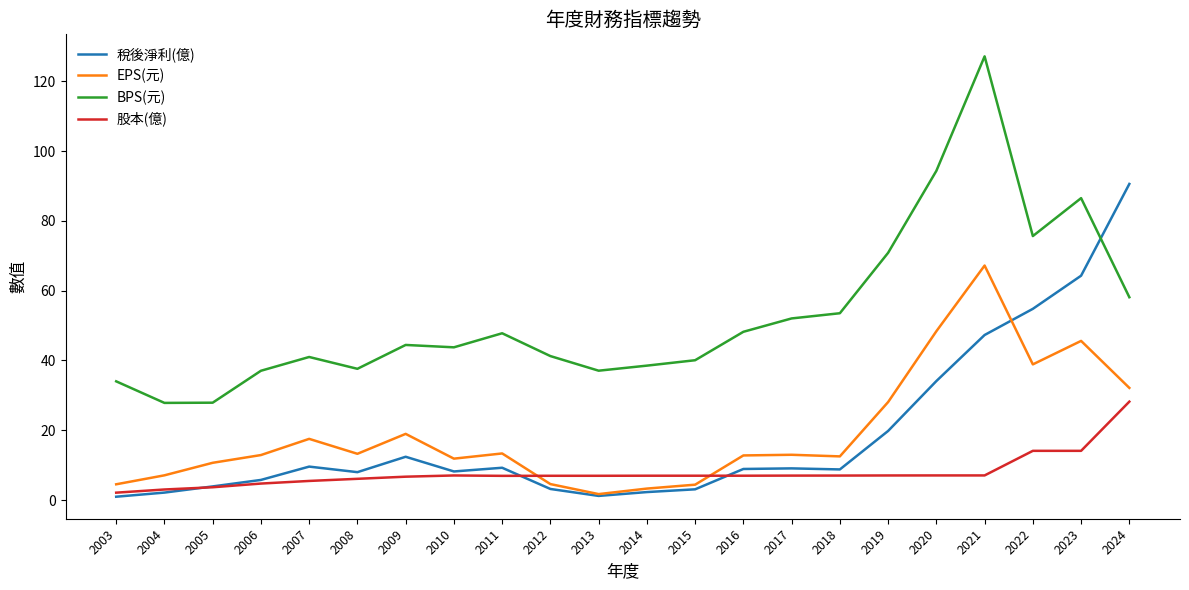

The 稅後淨利(億) series shows 8.2 at 2010. True or false?

True